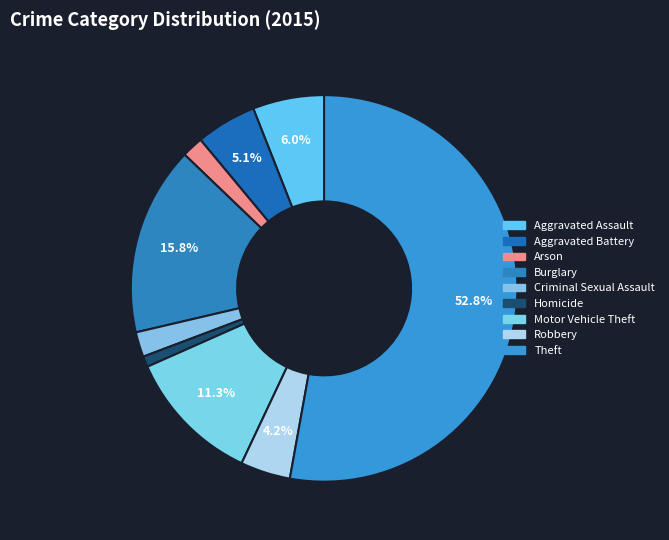

How many slices are in this pie chart?

9